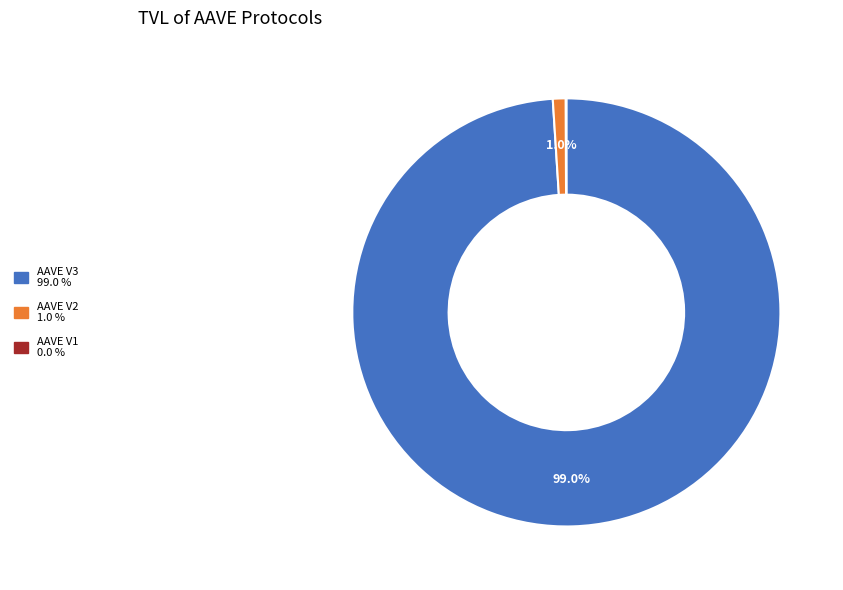

The AAVE V3 slice represents 89% of the pie. True or false?

False